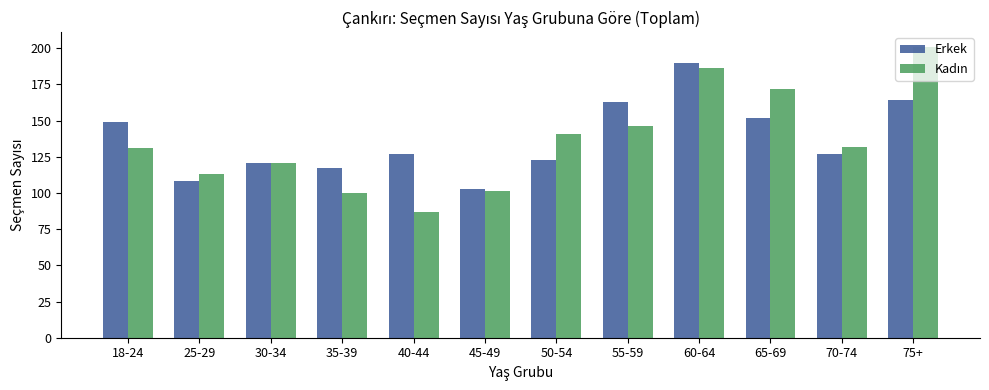

True or false: Erkek has a value of 157 at 25-29.

False